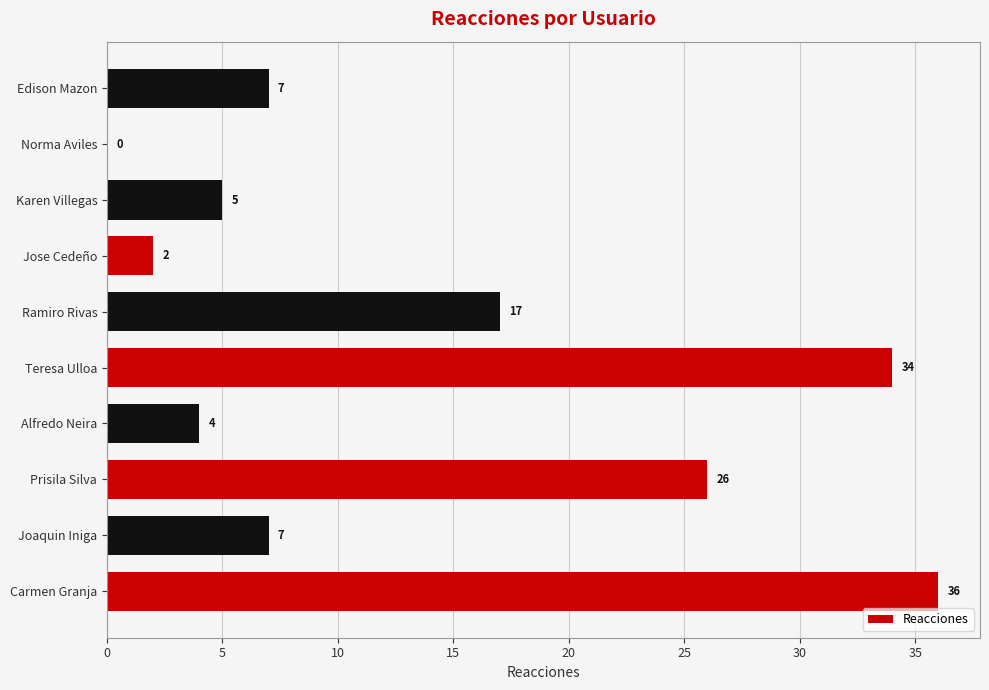

Reading bottom to top, what are all the values shown in this chart?

Carmen Granja=36	Joaquin Iniga=7	Prisila Silva=26	Alfredo Neira=4	Teresa Ulloa=34	Ramiro Rivas=17	Jose Cedeño=2	Karen Villegas=5	Norma Aviles=0	Edison Mazon=7